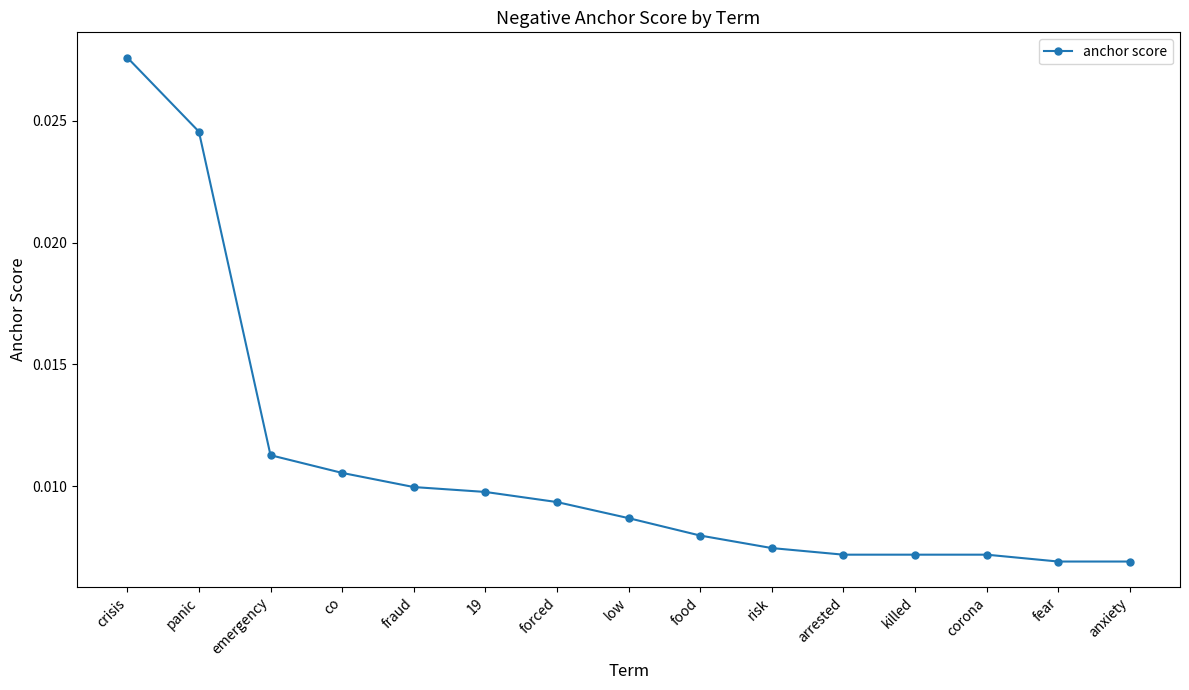

Which has a higher value, arrested or fraud?

fraud